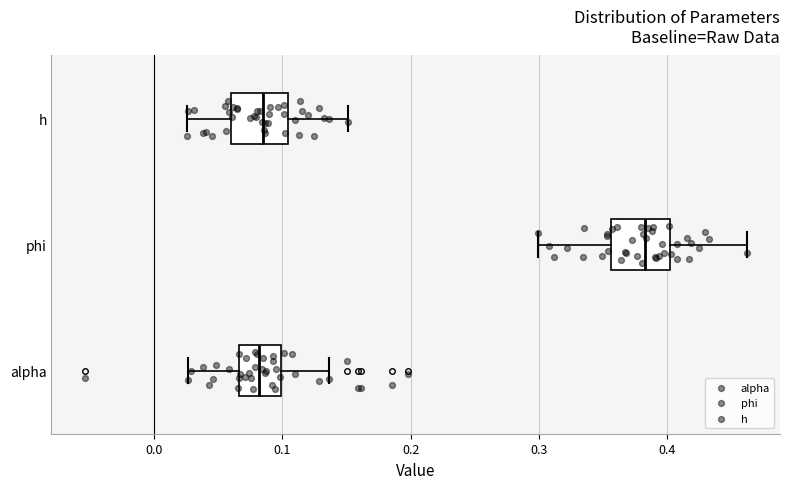

Reading bottom to top, transcribe this box plot: for each box, give where its median line is, the range the box spans, and where its two whiskers end, as read against the x-axis. The values are not printed on the chart, so give them approximately, as read against the axis.

alpha: median 0.08, box 0.07 to 0.10, whiskers 0.03 to 0.14
phi: median 0.38, box 0.36 to 0.40, whiskers 0.30 to 0.46
h: median 0.08, box 0.06 to 0.10, whiskers 0.03 to 0.15